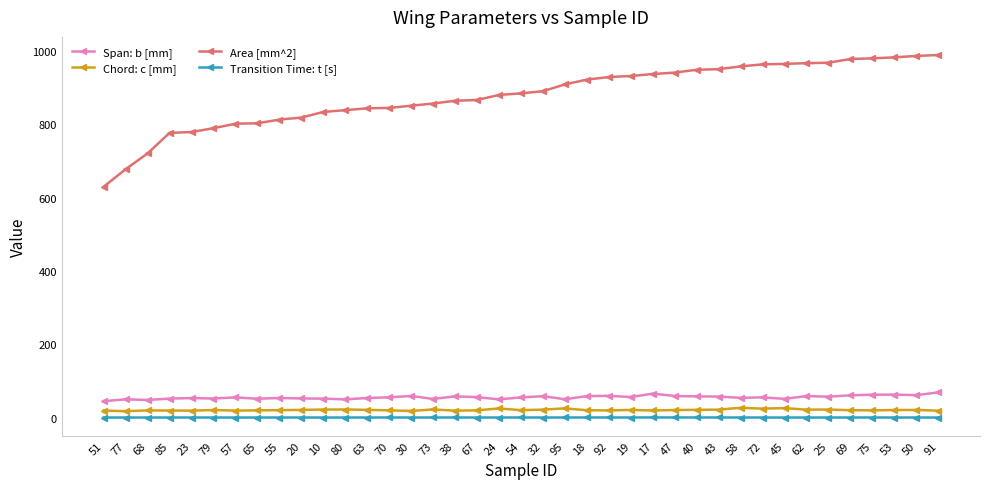

True or false: Span: b [mm] has a value of 20.0 at 62.

False